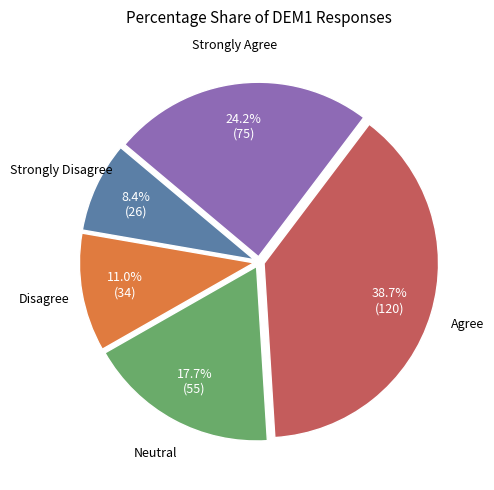

To the nearest percent, what is the difference between the largest and smallest slice percentages?

30%